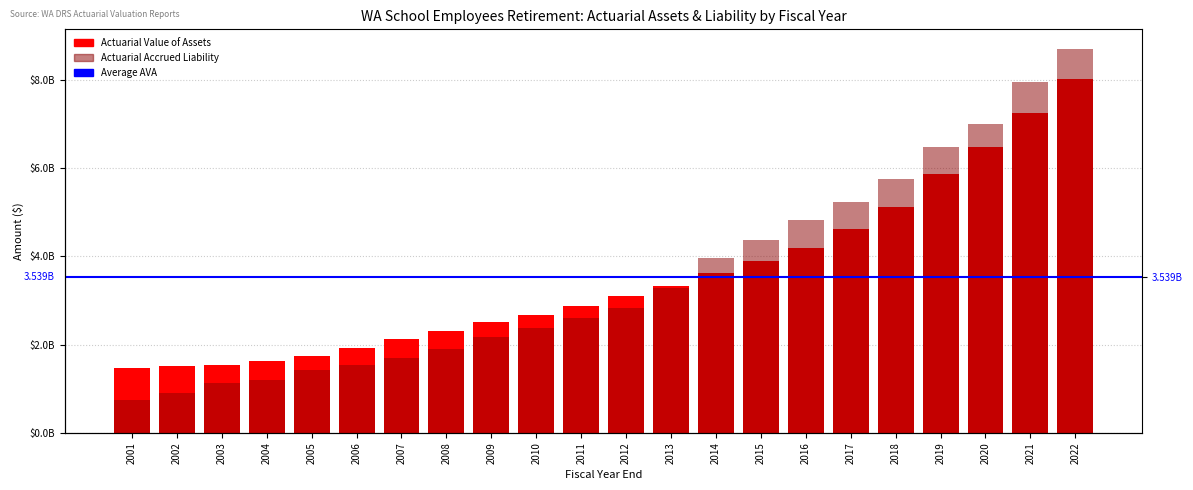

The value of Actuarial Accrued Liability at 2011 is 2607000000. True or false?

True